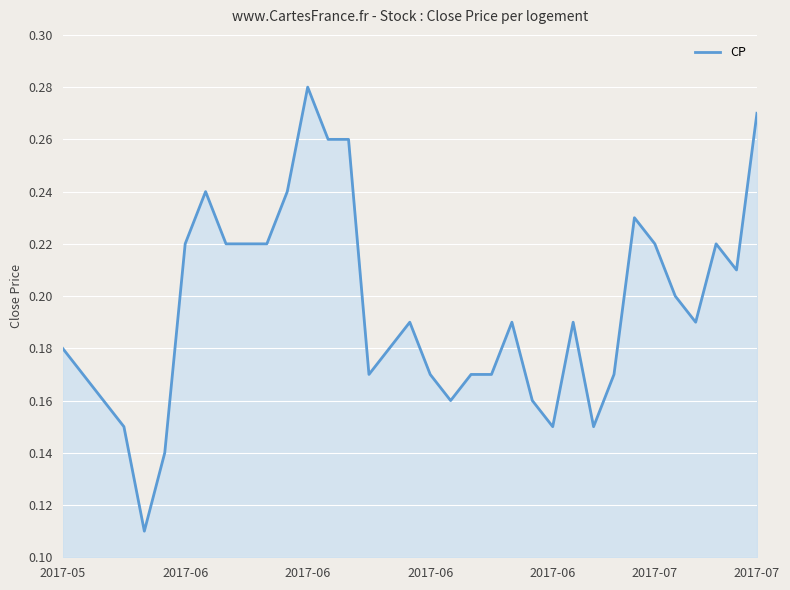

What is the maximum value shown in the chart?

0.3